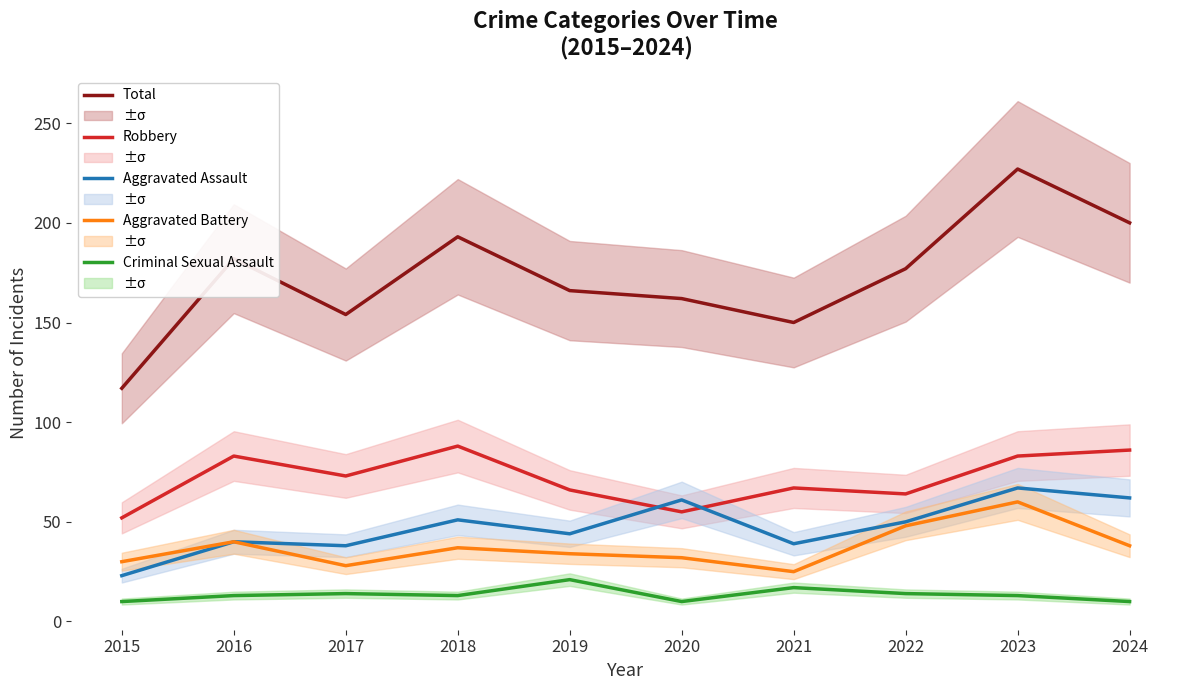

What is the total value across all series at 2018?

382